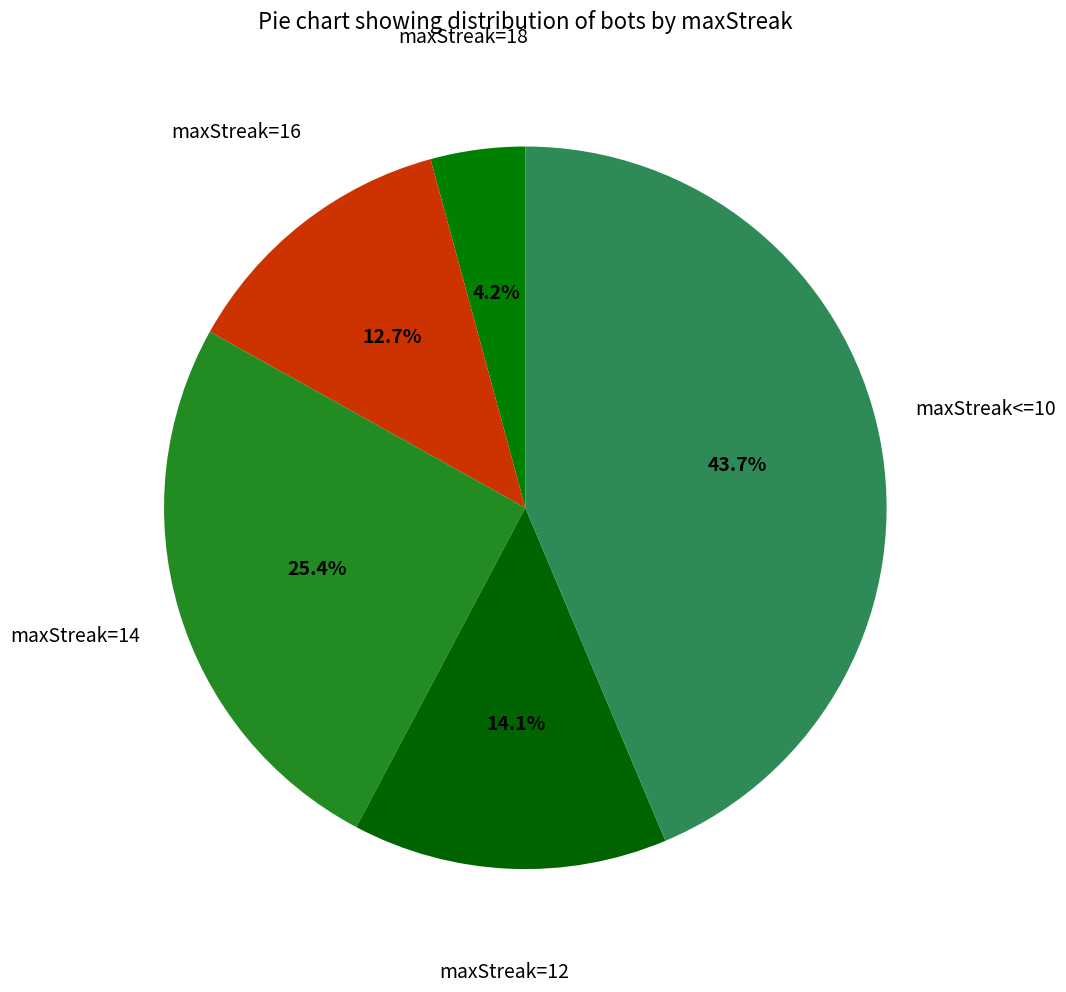

How many segments does this pie chart have?

5